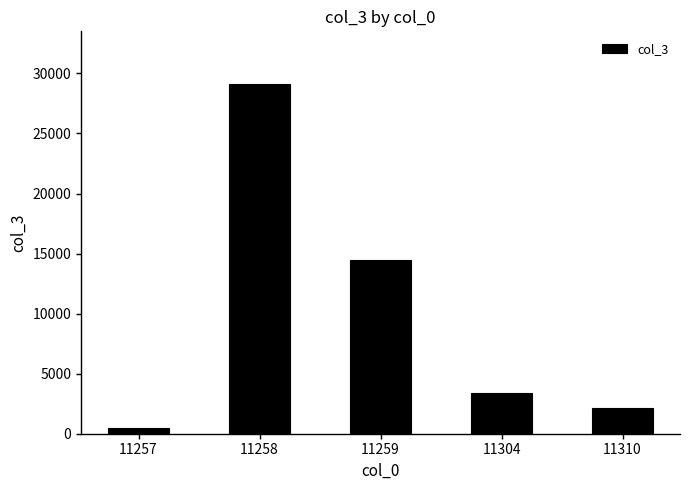

Reading left to right, list all the values displayed in this chart.

498	29133	14456	3382	2163